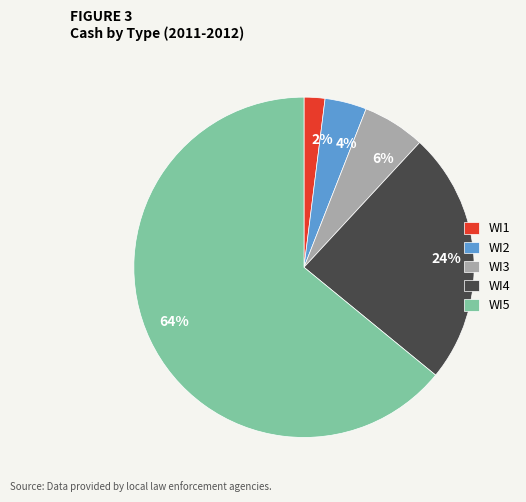

Which slice is the largest?

WI5